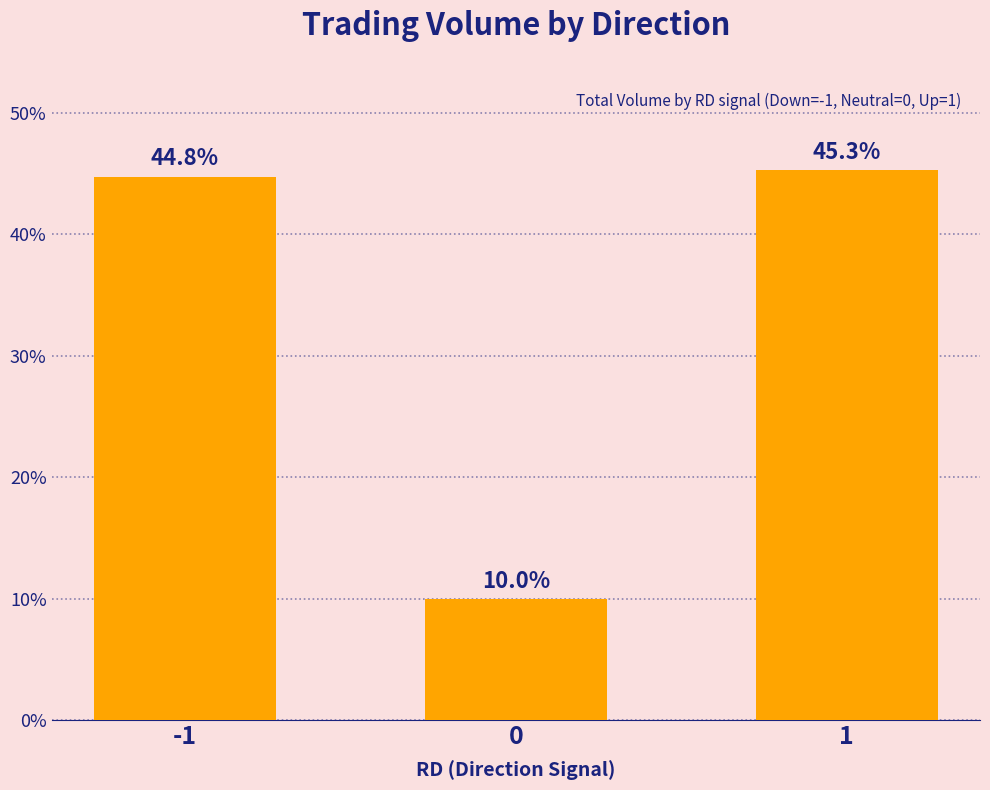

What is the average value?

33.3